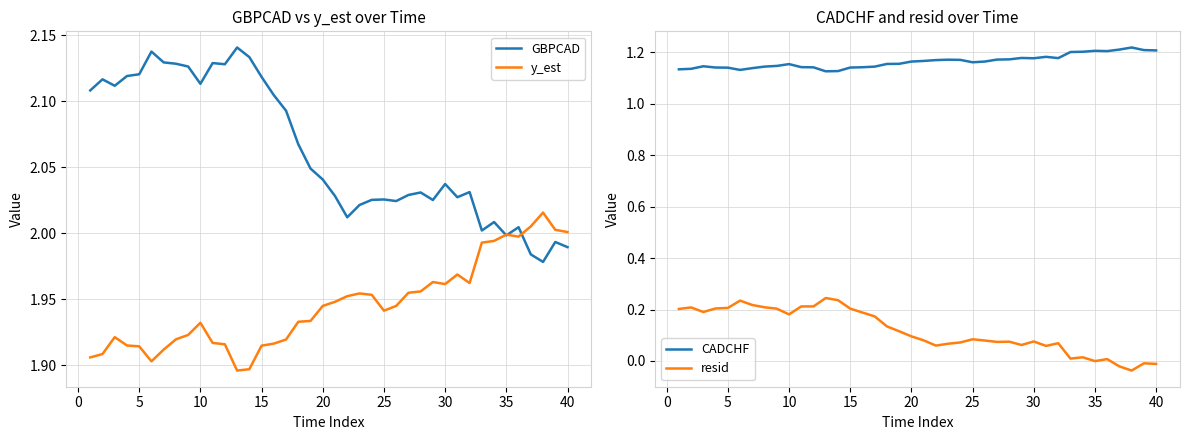

What is the value of the resid point at the 28th from the left?

0.1